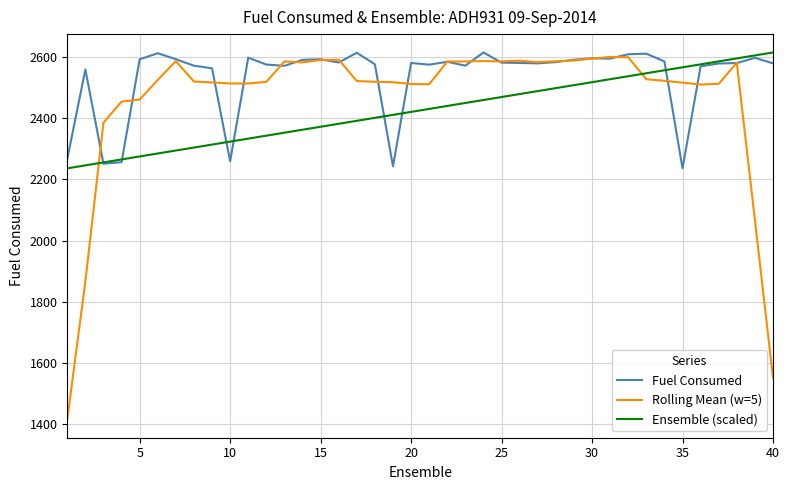

How many lines are shown in the chart?

3